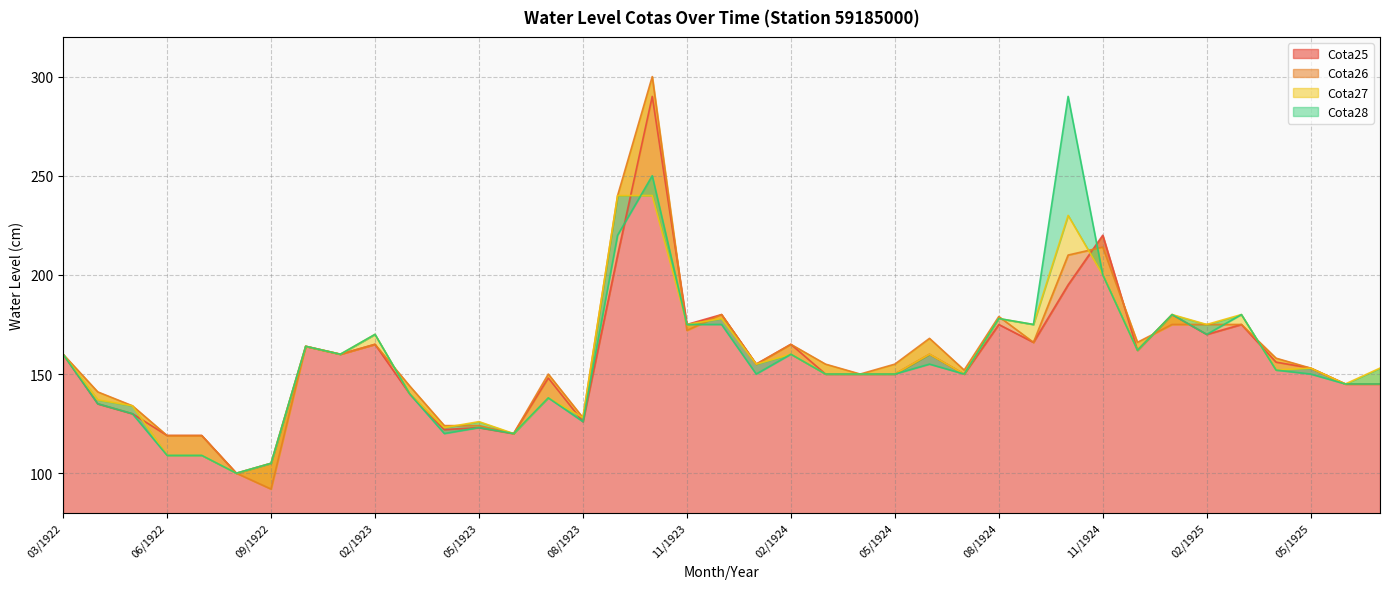

How many intersections are there between Cota26 and Cota28?

9